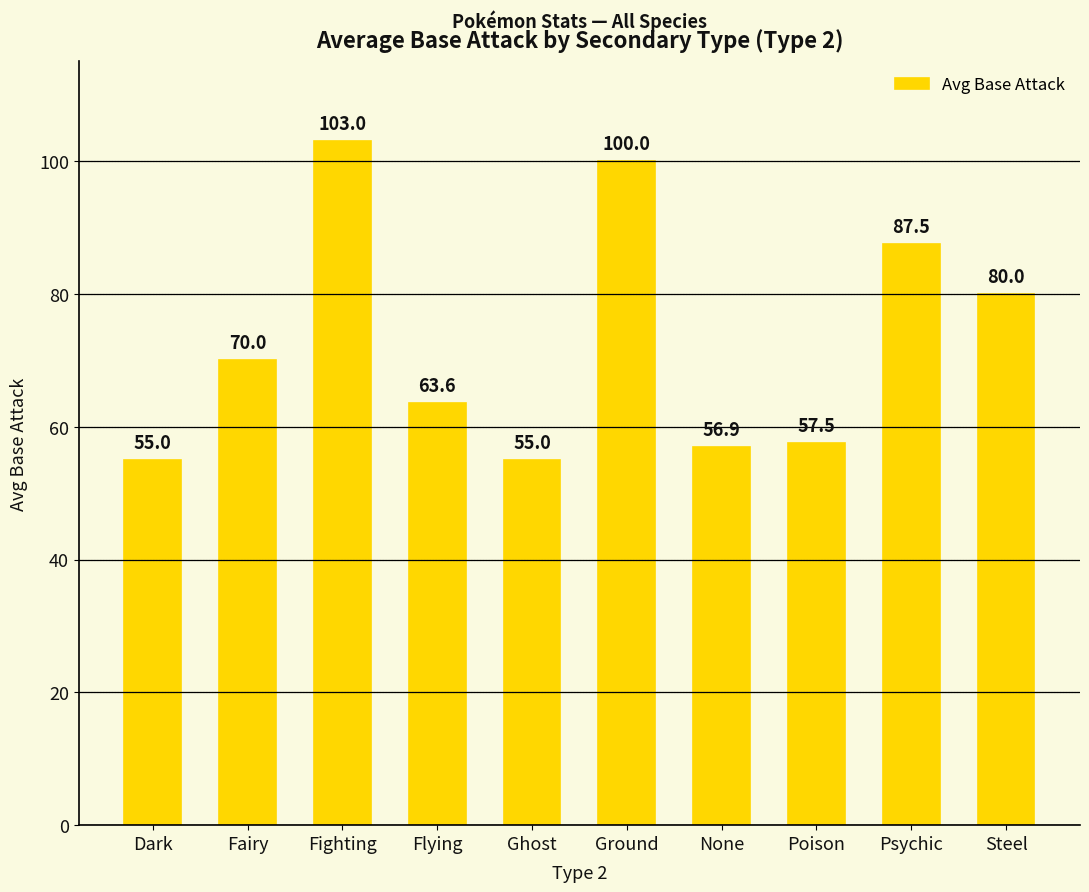

Read the value at Ground.

100.0